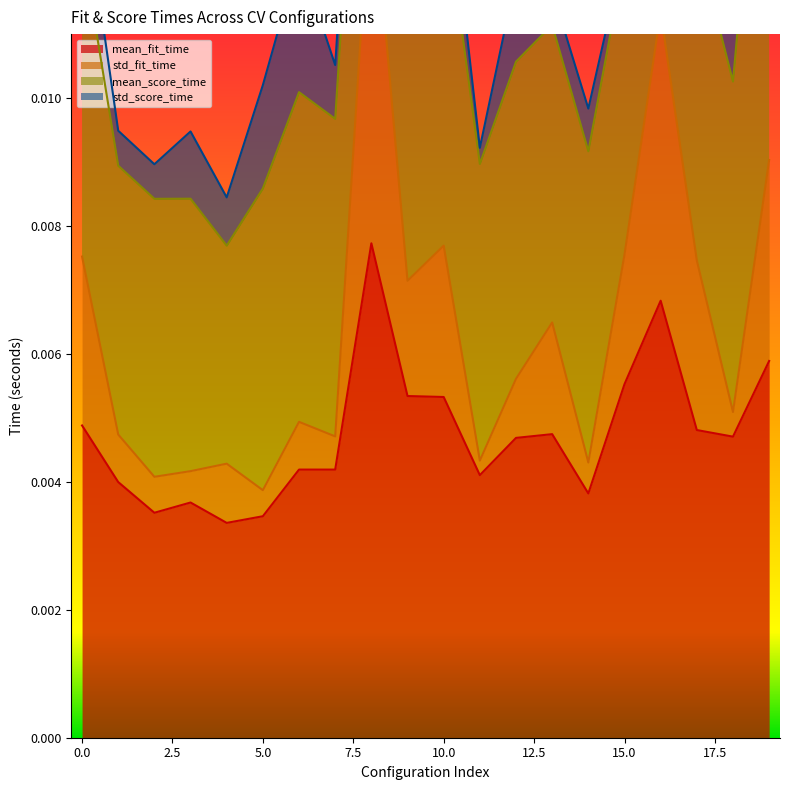

True or false: std_fit_time and mean_fit_time intersect in this chart.

False